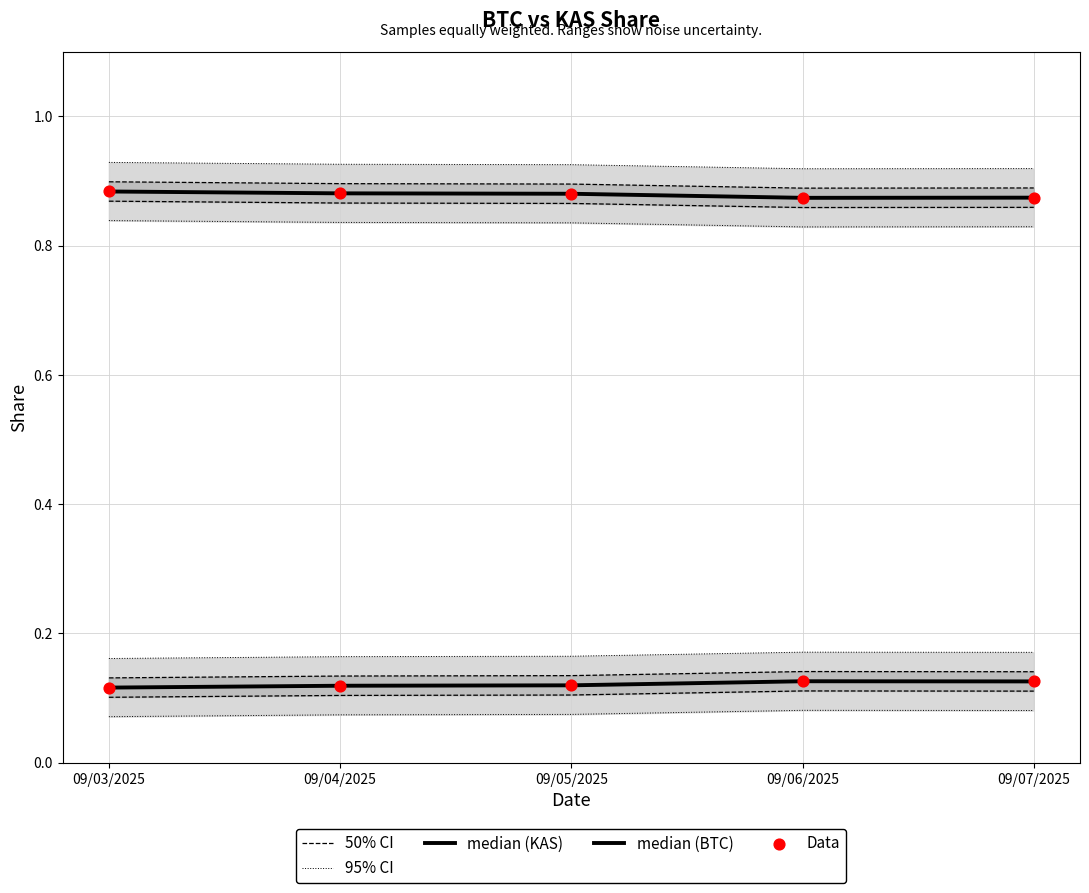

Is the value of 95% CI at 09/05/2025 greater than the value of Data at 09/04/2025?

Yes